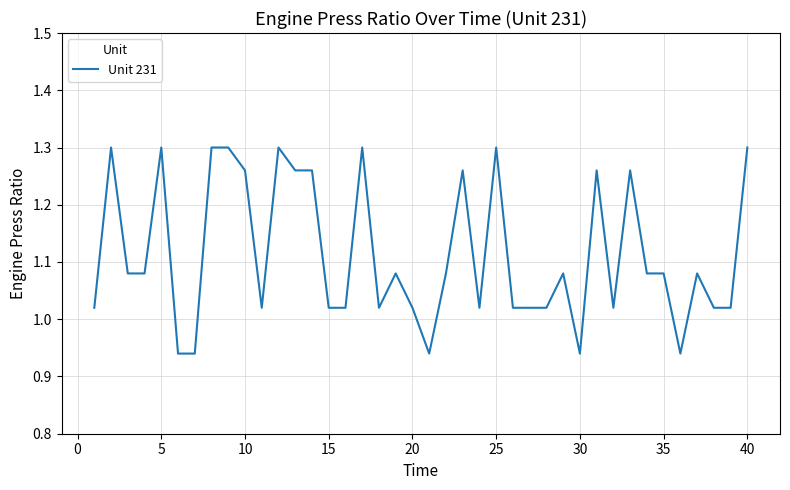

What is the difference between the maximum and minimum values?

0.4